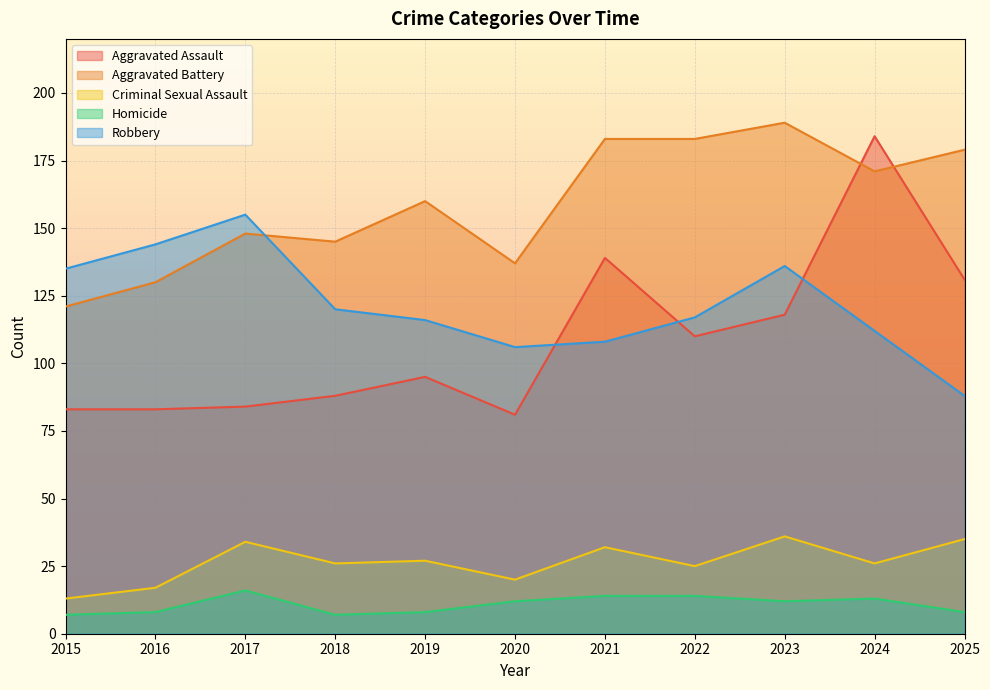

What is the sum of the Homicide values at 2024 and 2016?

21